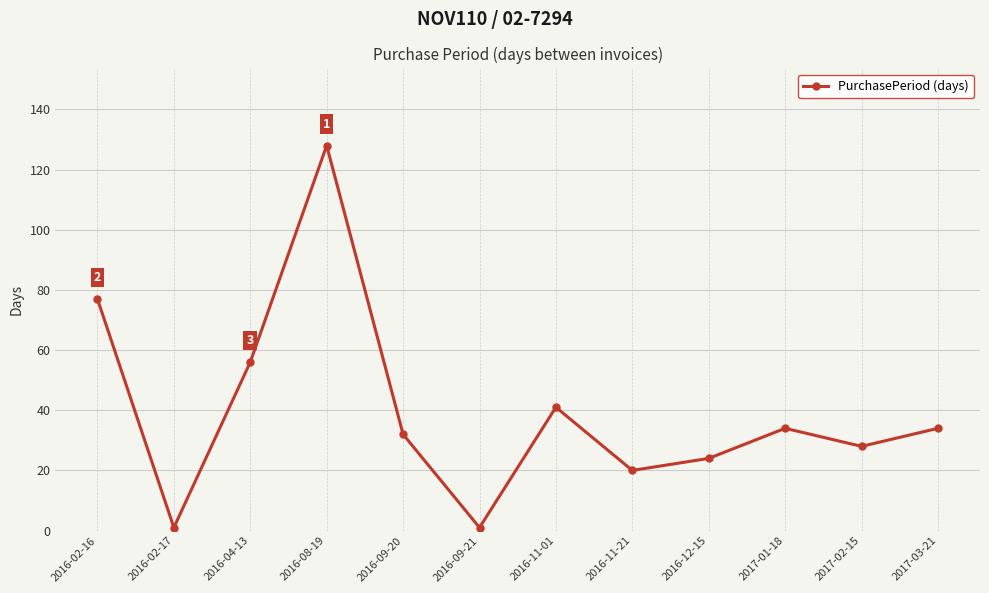

What is the approximate value at 2016-02-17?

1